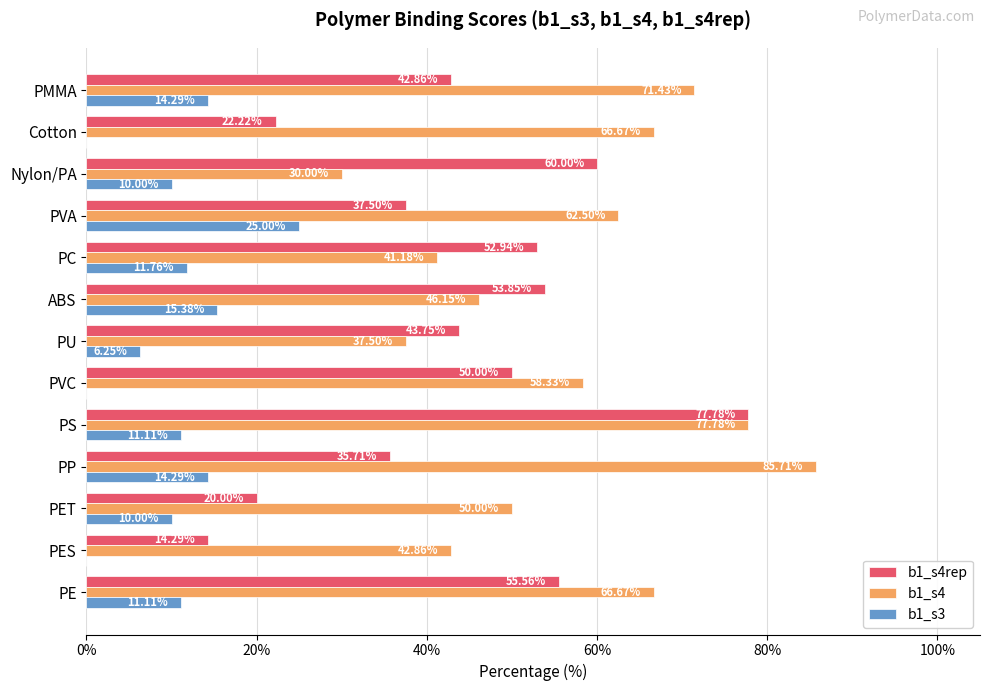

What is the sum of all b1_s3 values?

129.2